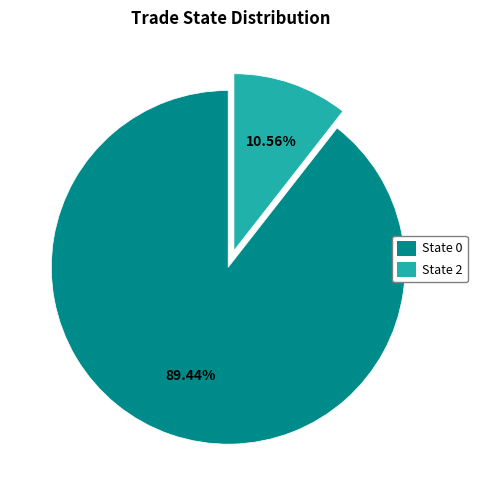

Is there any slice that represents more than half of the pie?

Yes